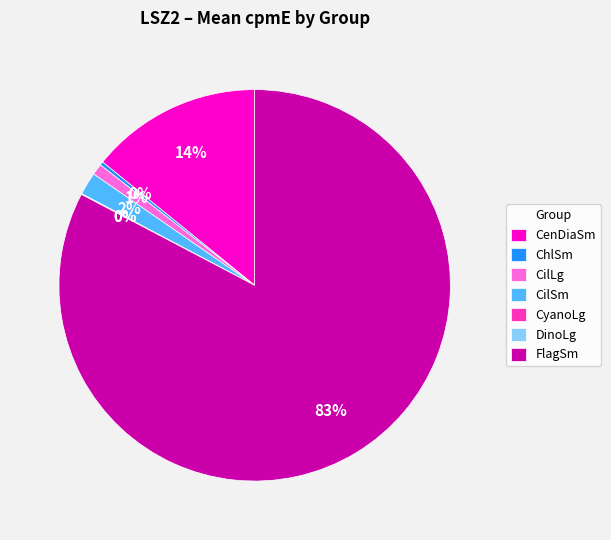

Combined, do CenDiaSm and FlagSm account for over 50%?

Yes